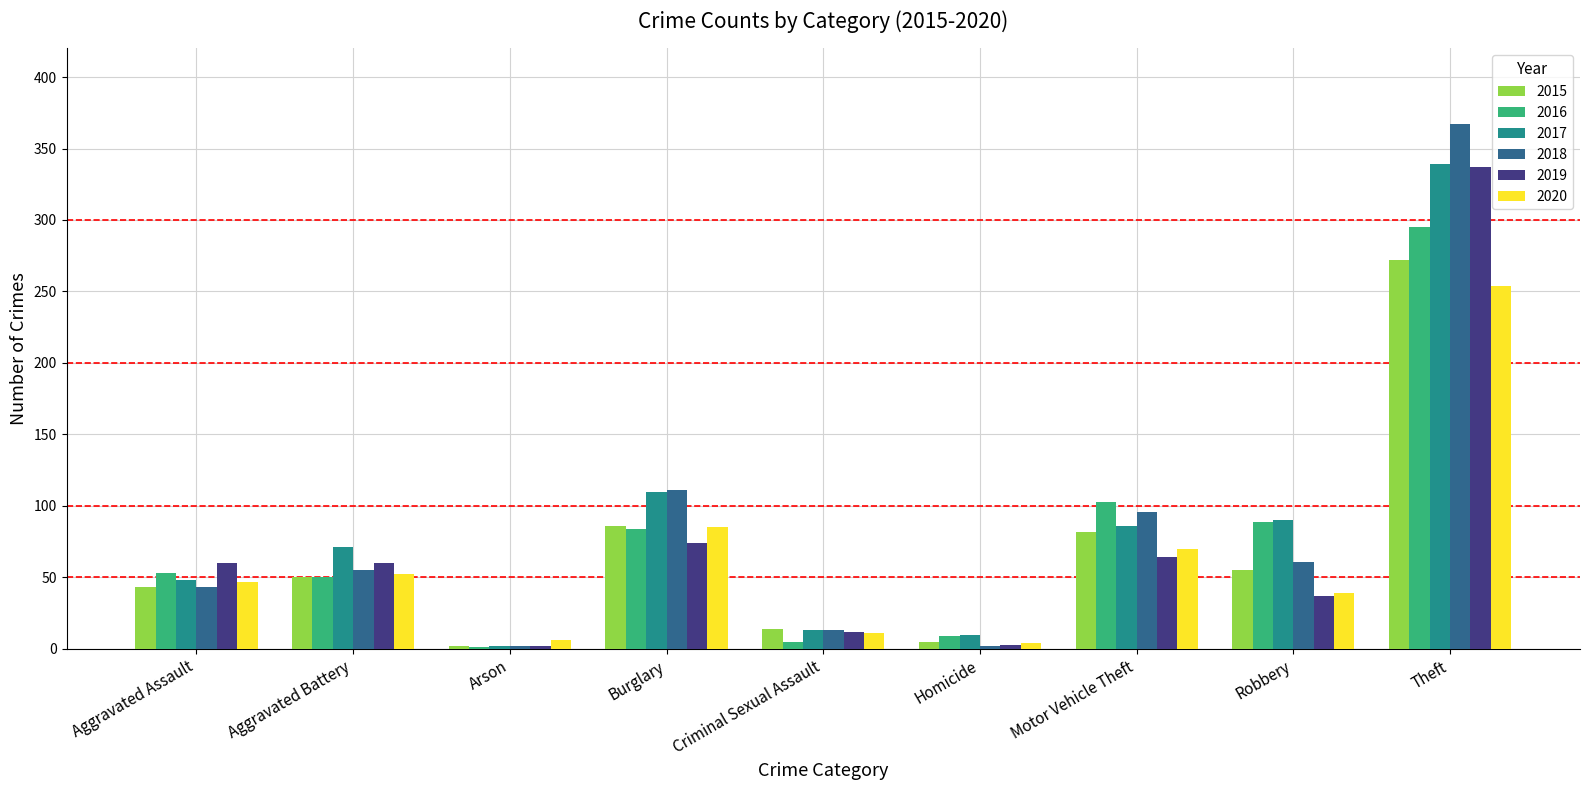

What is the approximate value of 2016 at Robbery?

89